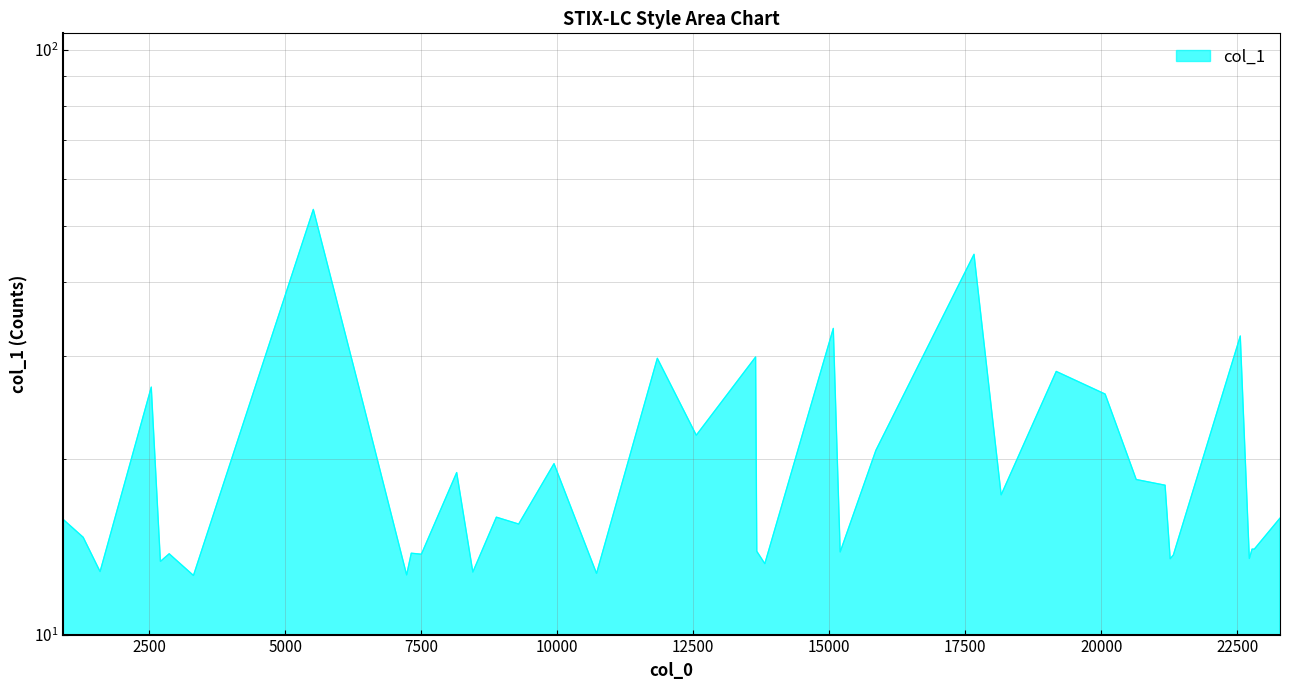

What is the value of the 20th point from the left?

29.7